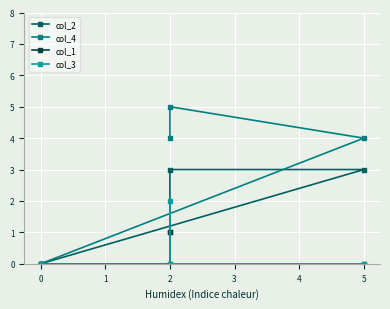

True or false: col_1 and col_3 intersect in this chart.

False